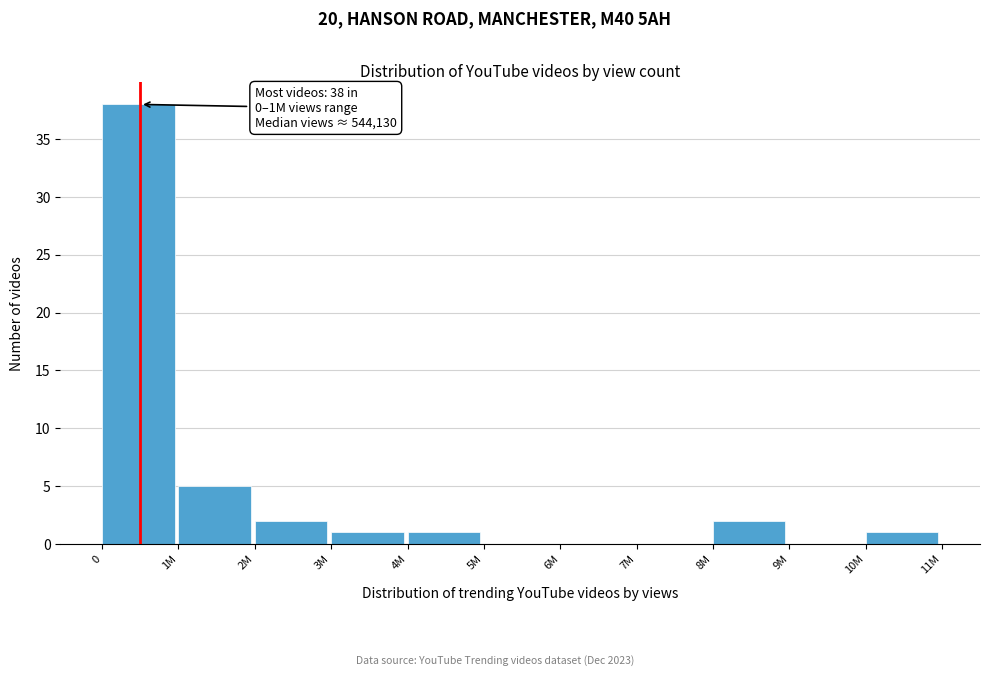

Reading left to right, transcribe all the data shown in this chart.

0=38	1M=5	2M=2	3M=1	4M=1	5M=0	6M=0	7M=0	8M=2	9M=0	10M=1